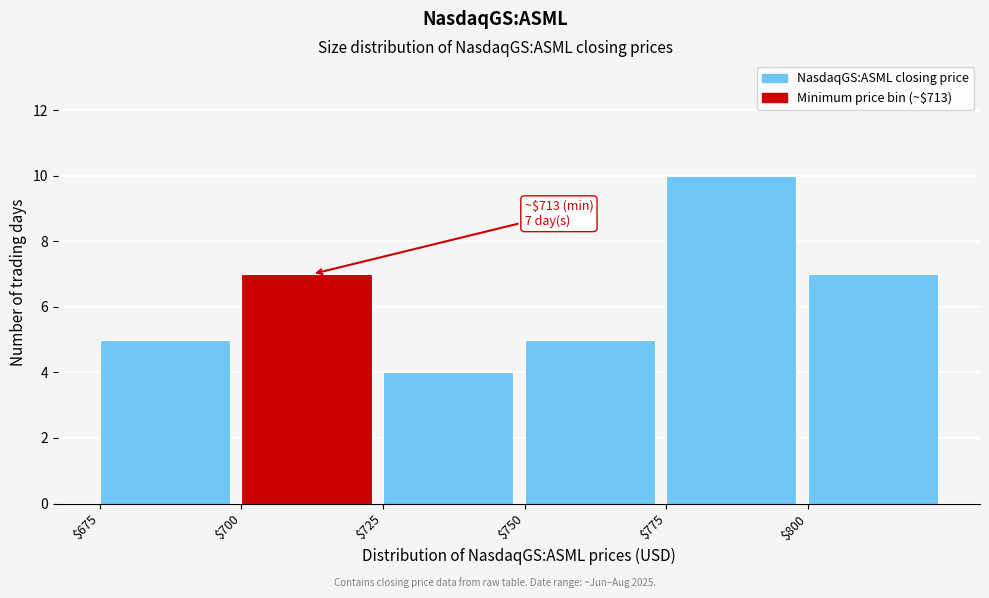

Over which range of the x-axis is the bar tallest?

775 to 800